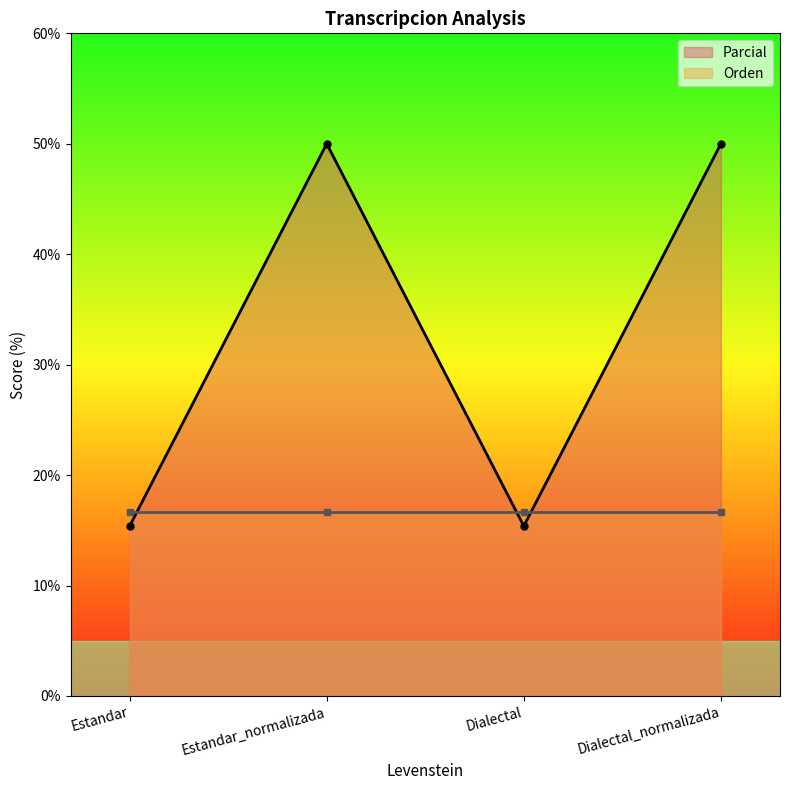

The chart shows a value of 4.7 at Estandar. True or false?

False